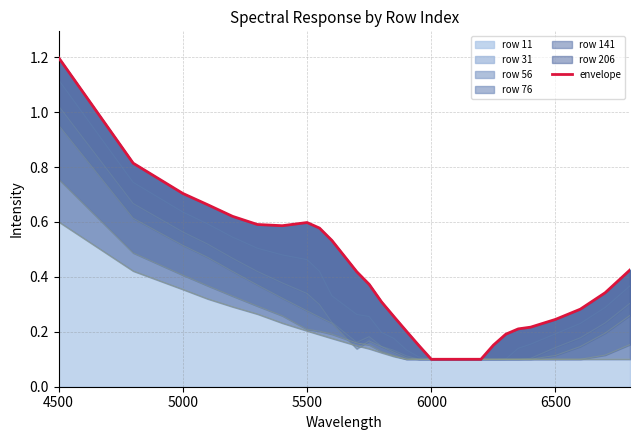

What is the greatest value displayed?

1.2